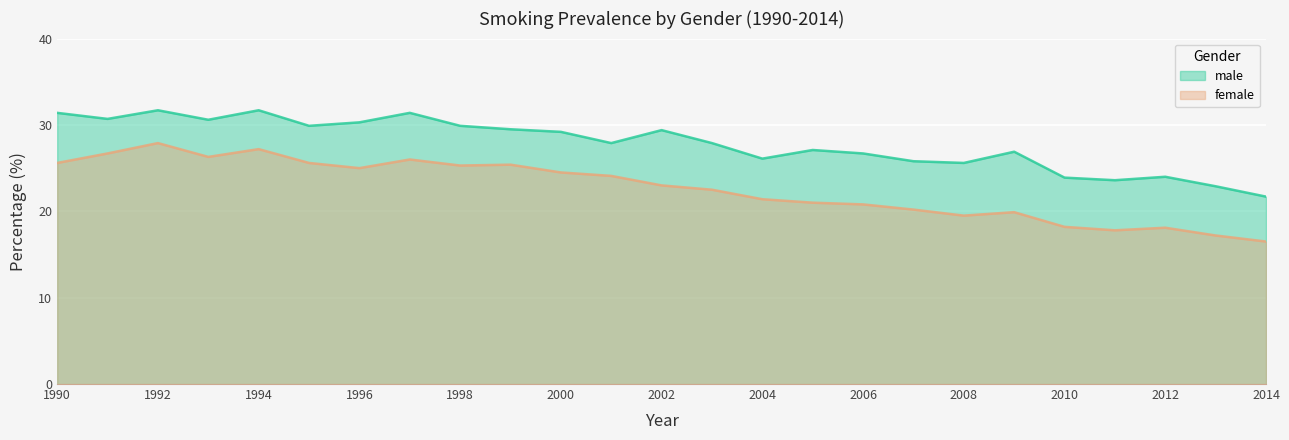

How many interior local valleys does the male series have?

7